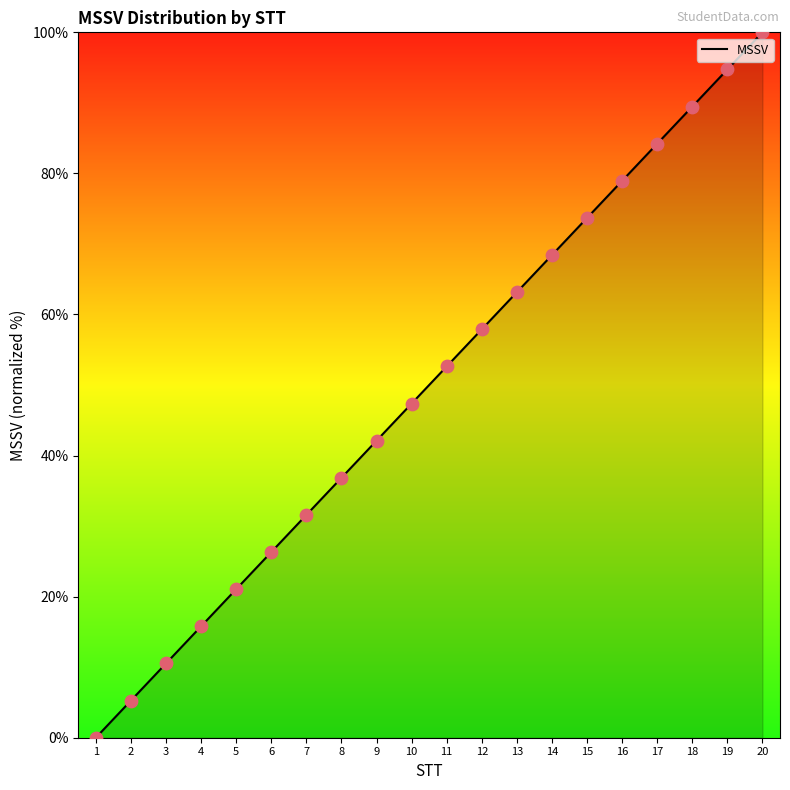

What is the change in value from 9 to 16?

+36.8